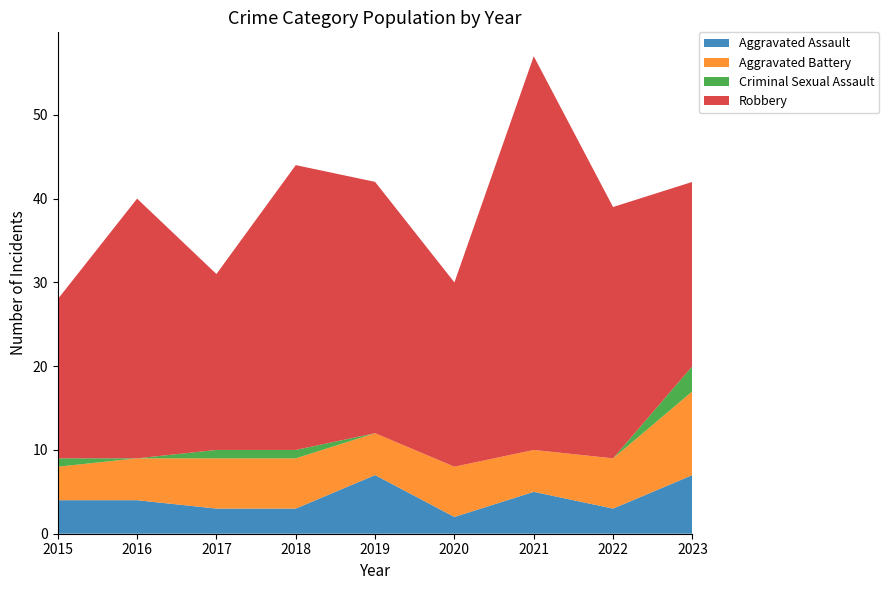

Reading left to right, transcribe all the data shown in this chart.

Aggravated Assault: 2015=4	2016=4	2017=3	2018=3	2019=7	2020=2	2021=5	2022=3	2023=7
Aggravated Battery: 2015=4	2016=5	2017=6	2018=6	2019=5	2020=6	2021=5	2022=6	2023=10
Criminal Sexual Assault: 2015=1	2016=0	2017=1	2018=1	2019=0	2020=0	2021=0	2022=0	2023=3
Robbery: 2015=19	2016=31	2017=21	2018=34	2019=30	2020=22	2021=47	2022=30	2023=22